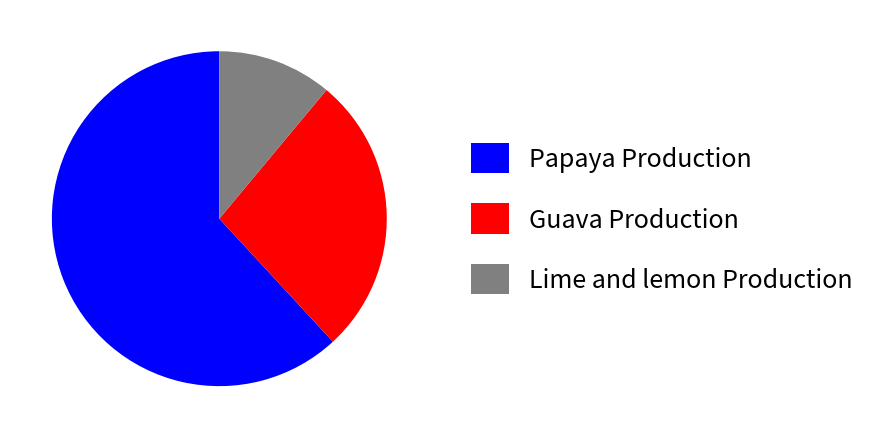

Is the sum of Papaya Production and Guava Production greater than half?

Yes